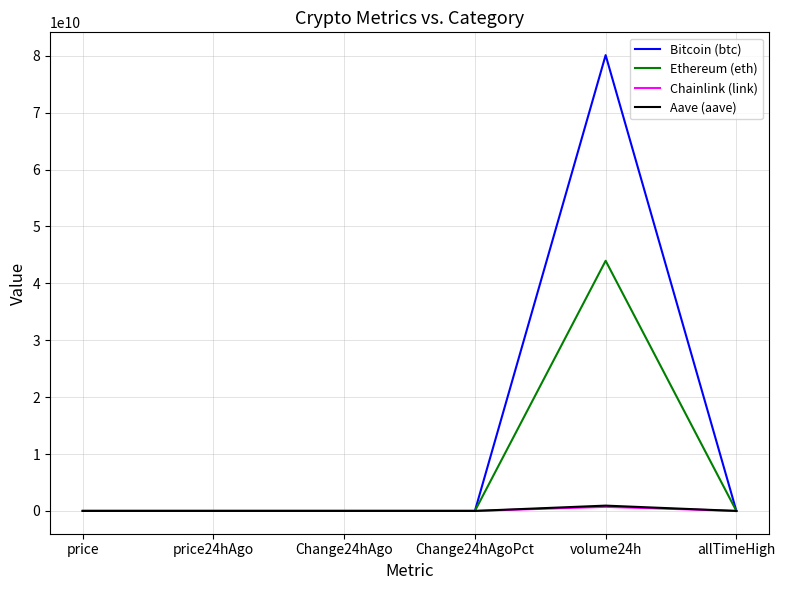

At which category is the sum across all series the highest?

volume24h